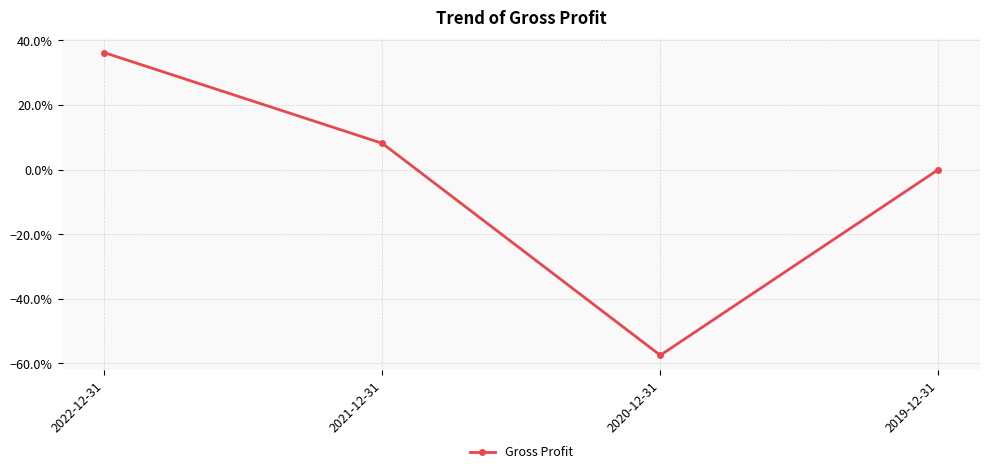

Is this an area chart (filled region under the line)?

No